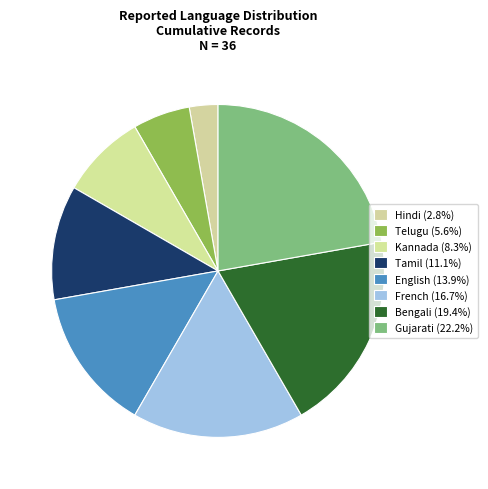

How many slices are in this pie chart?

8